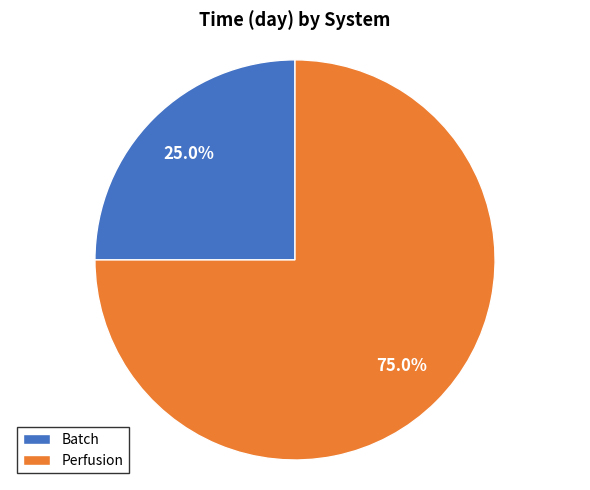

Do Perfusion and Batch together represent more than half of the pie?

Yes